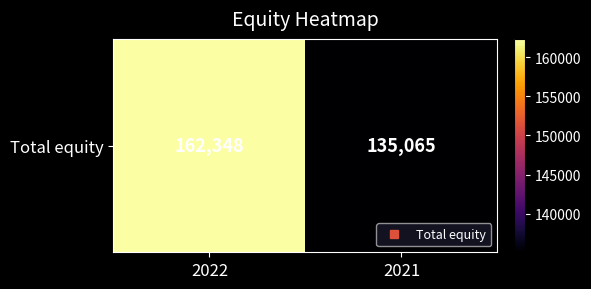

List the labels in order of value, smallest first.

2021, 2022